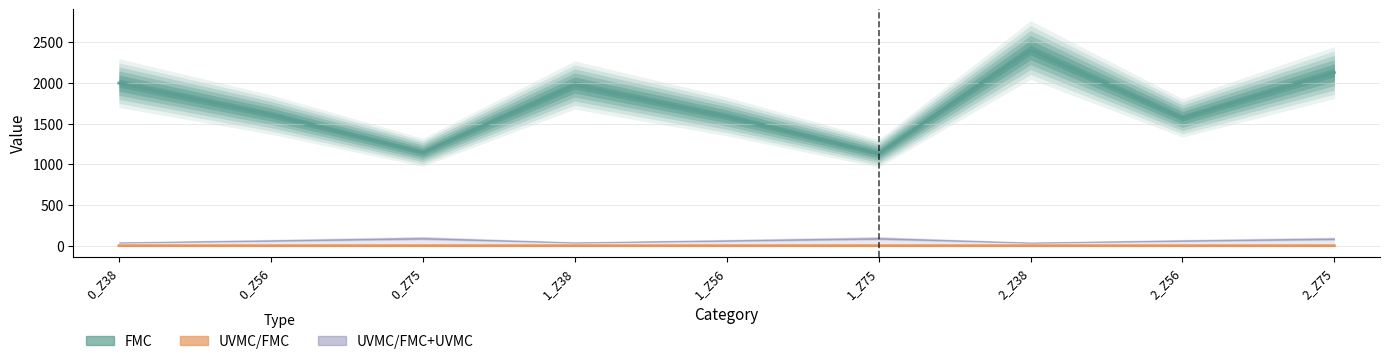

Count the number of categories in the chart.

9